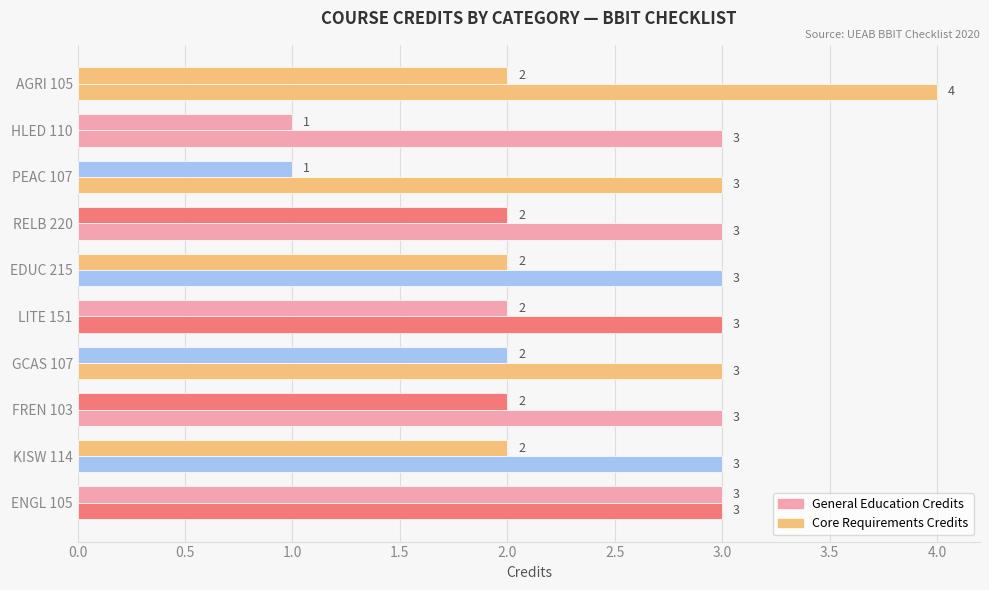

How many categories are shown in the chart?

10